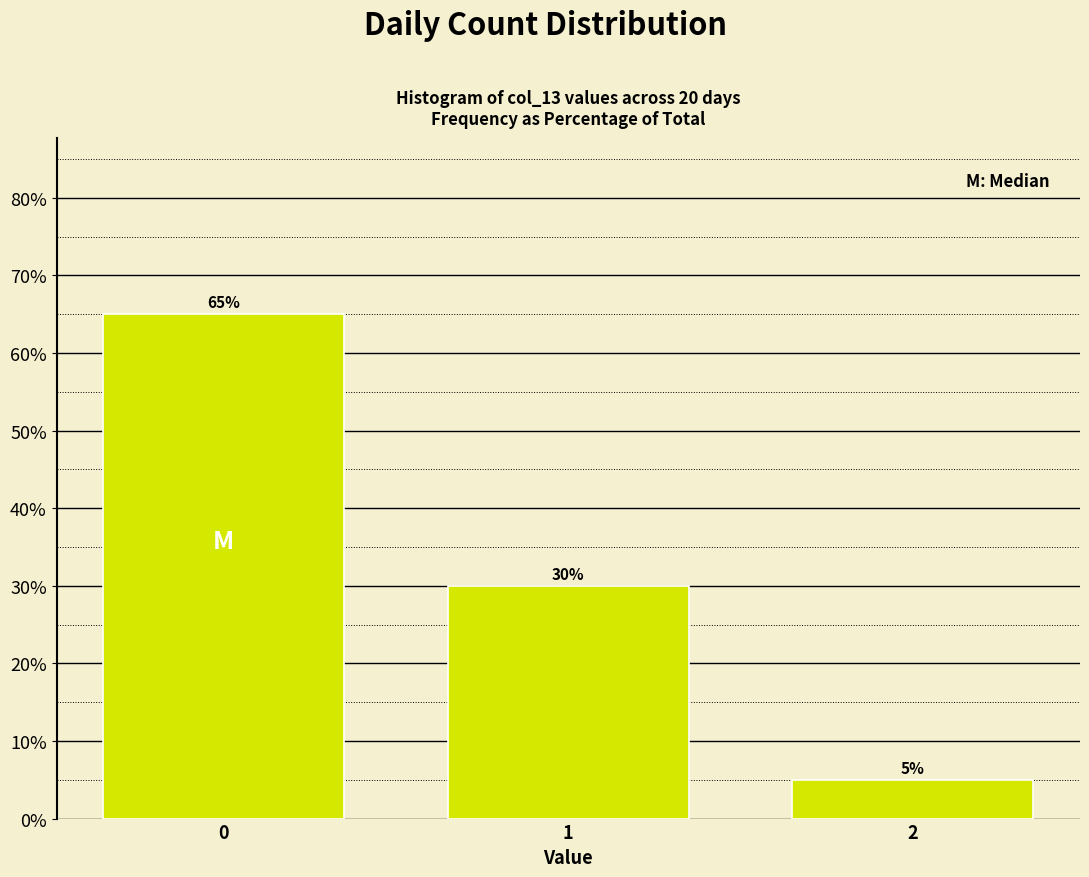

Reading left to right, extract all data points from this chart.

65	30	5